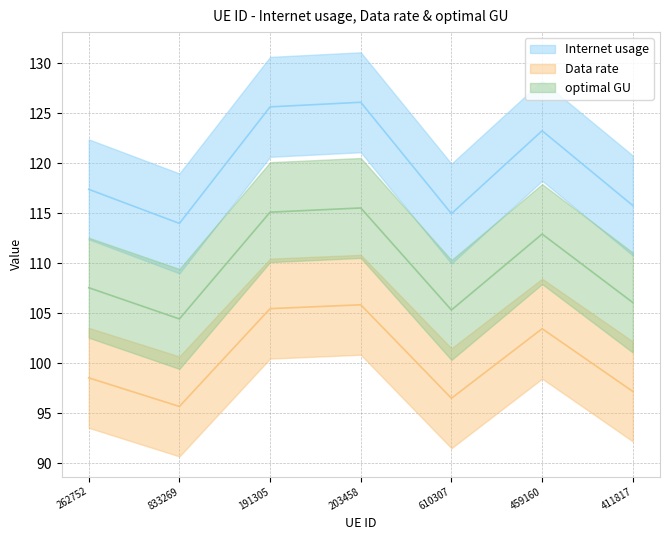

What is the value of the Internet usage point at the 3rd from the left?

125.6